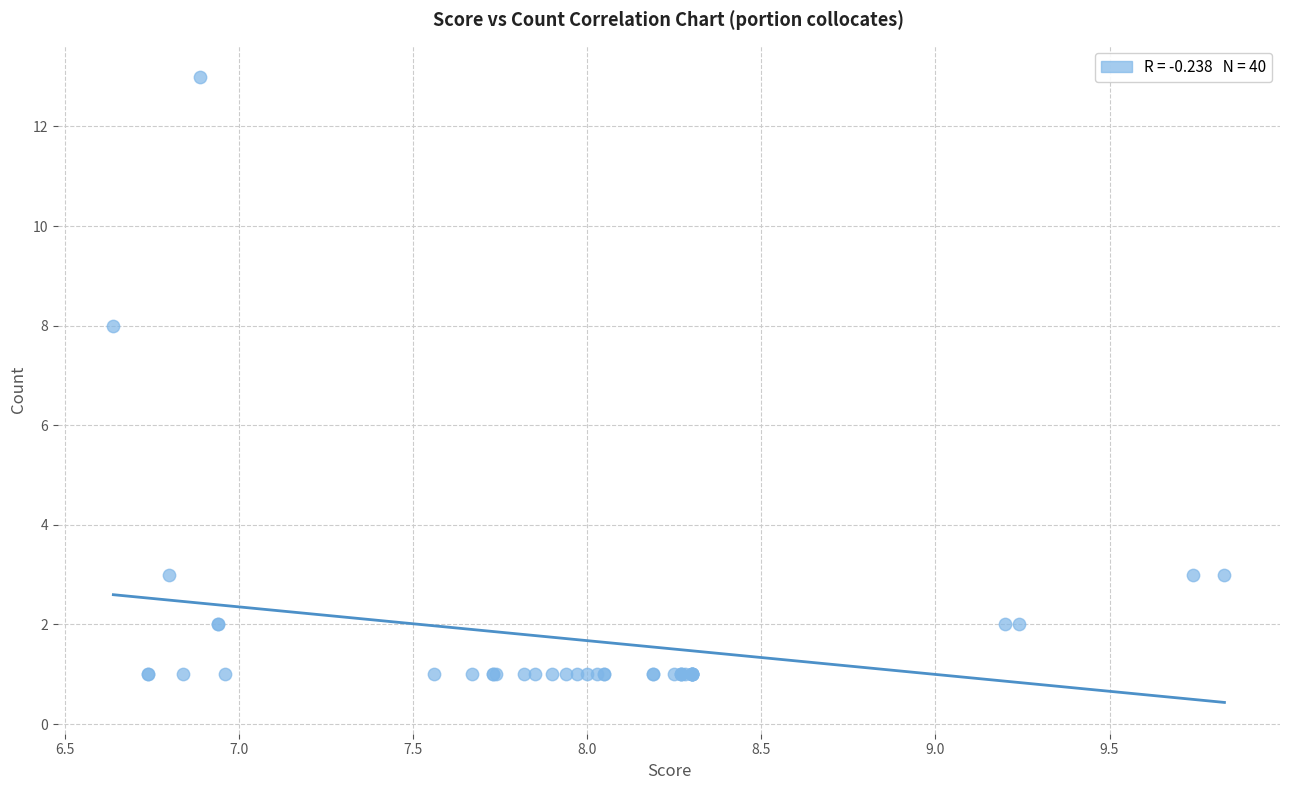

What Y value in the scatter plot is closest to 7?

8